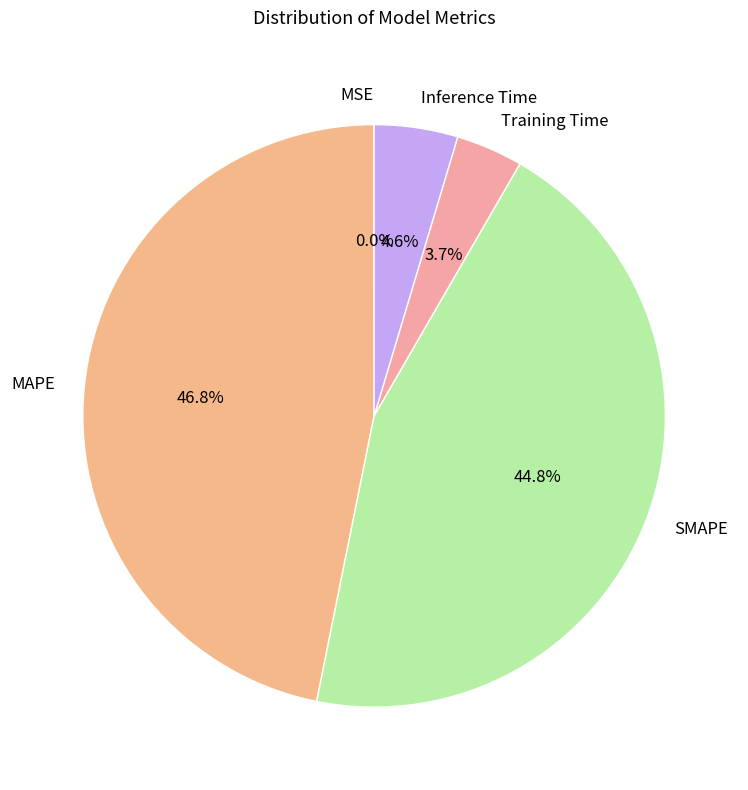

Which slice is the largest?

MAPE